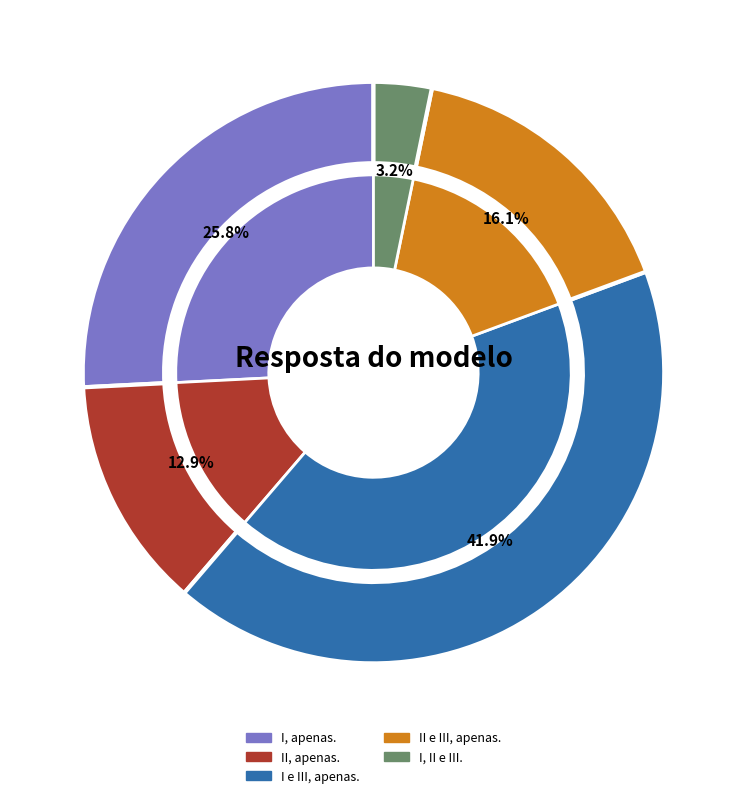

What is the smallest slice in the pie chart?

I, II e III.